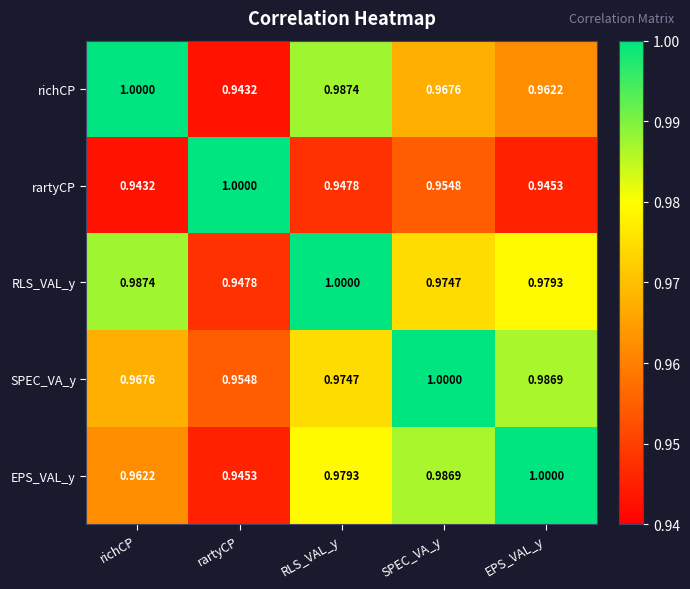

At which label is SPEC_VA_y closest to 0?

rartyCP